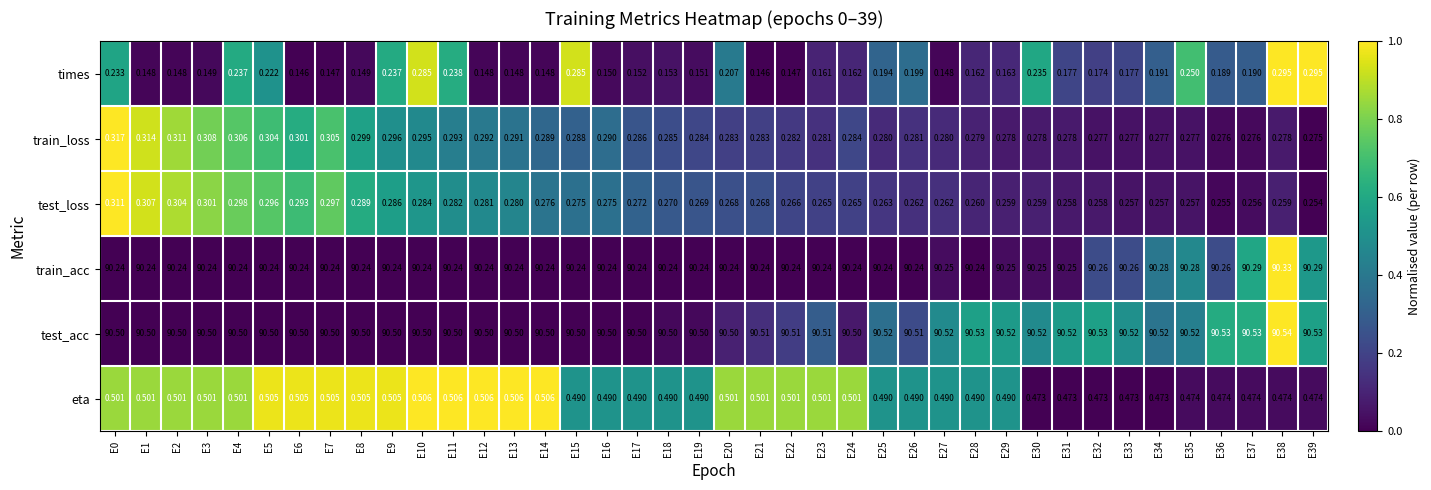

At E12, list the series in order from smallest to largest.

times, test_loss, train_loss, eta, train_acc, test_acc